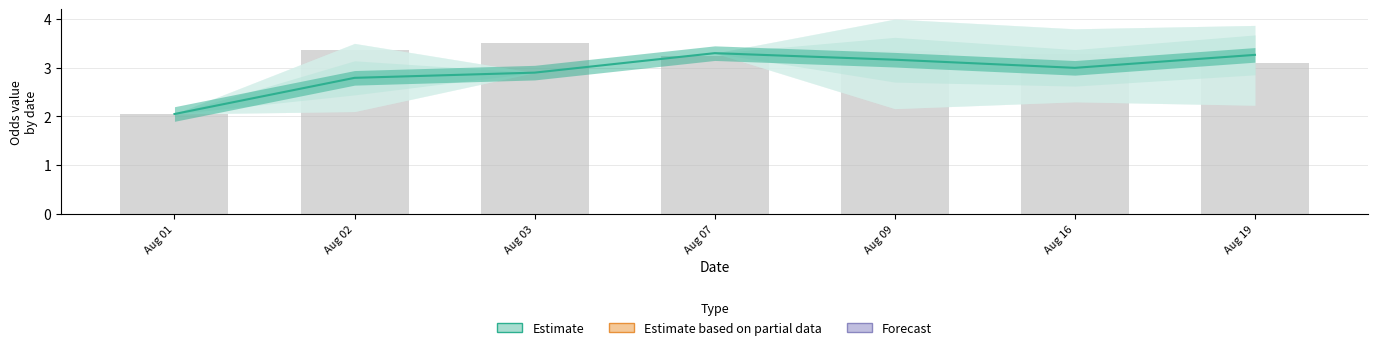

What is the sum of the values at Aug 02 and Aug 07?

6.1